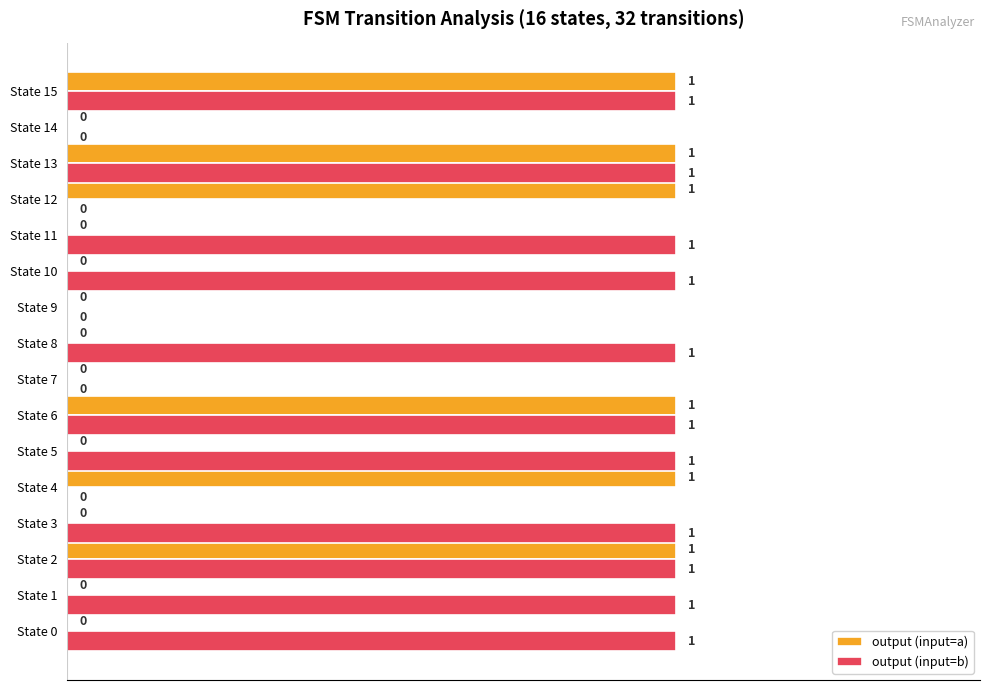

How many output (input=a) values are between 0 and 1?

16